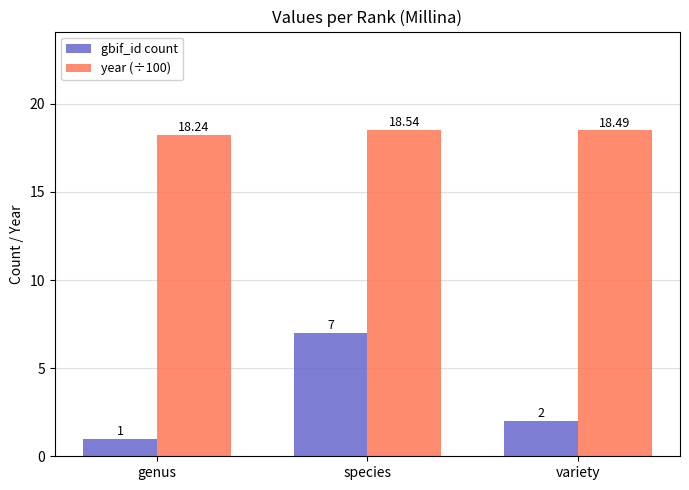

What is the highest value of the year (÷100) series?

18.5